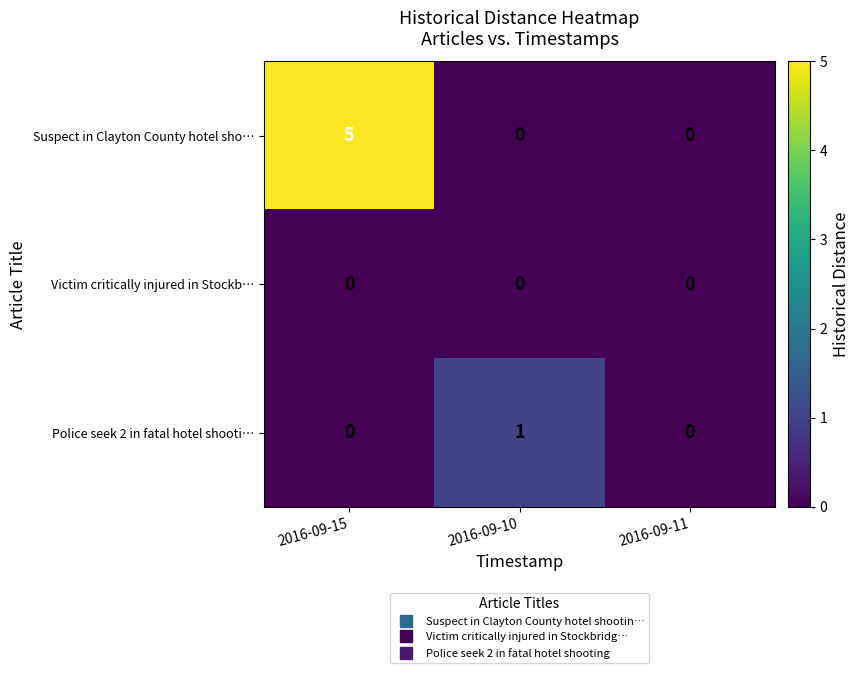

List the series in order of their overall mean, lowest first.

Victim critically injured in Stockb…, Police seek 2 in fatal hotel shooti…, Suspect in Clayton County hotel sho…